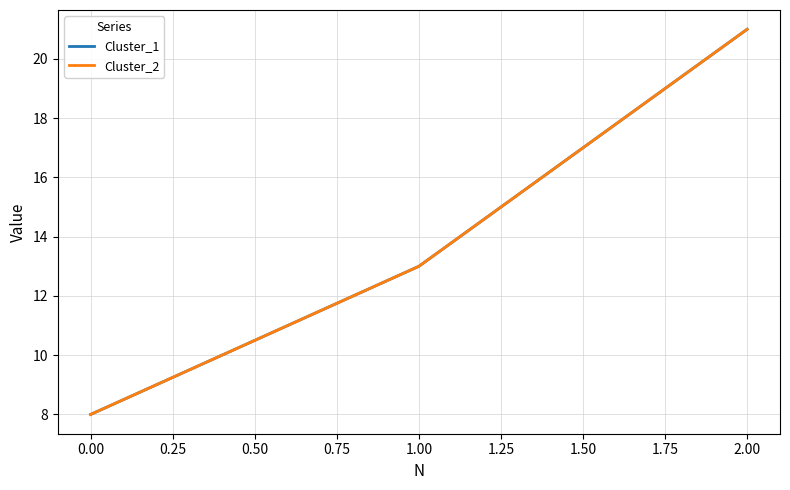

Does the chart display data point markers on the line(s)?

No